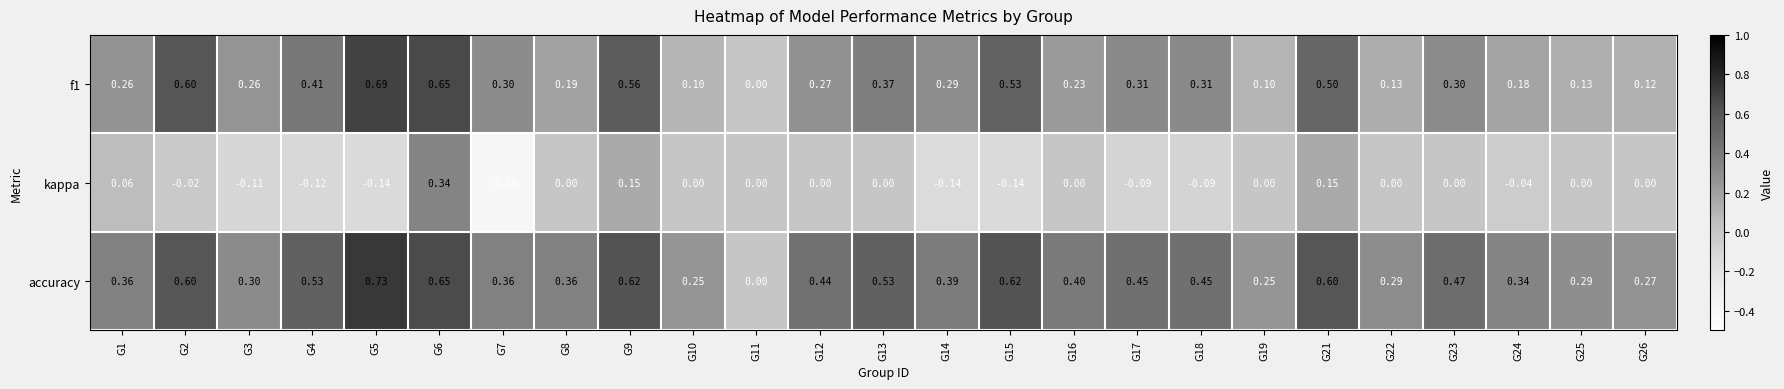

Which series has the largest total across all categories?

accuracy